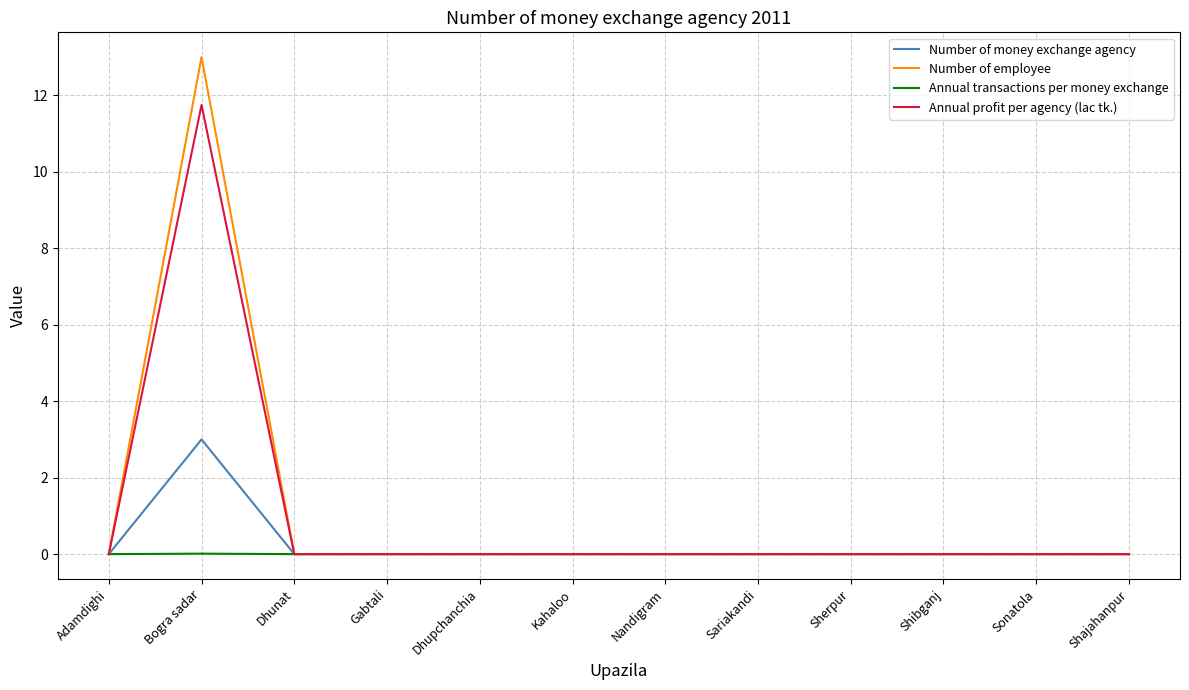

The value of Annual transactions per money exchange at Dhunat is 0.0. True or false?

True